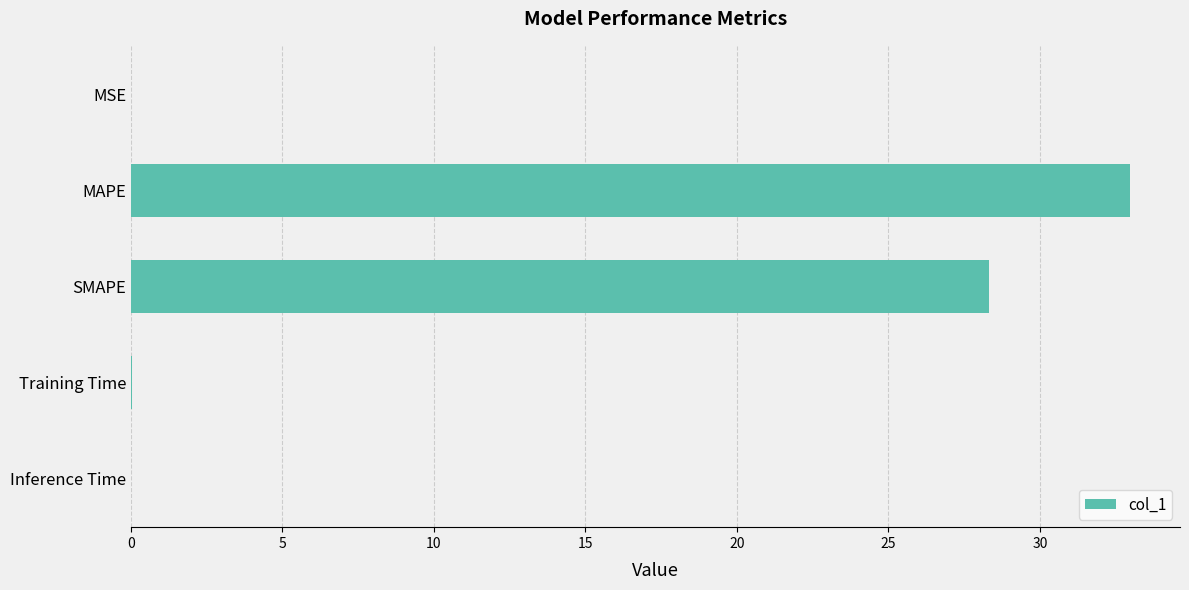

The value at SMAPE is 42.2. True or false?

False